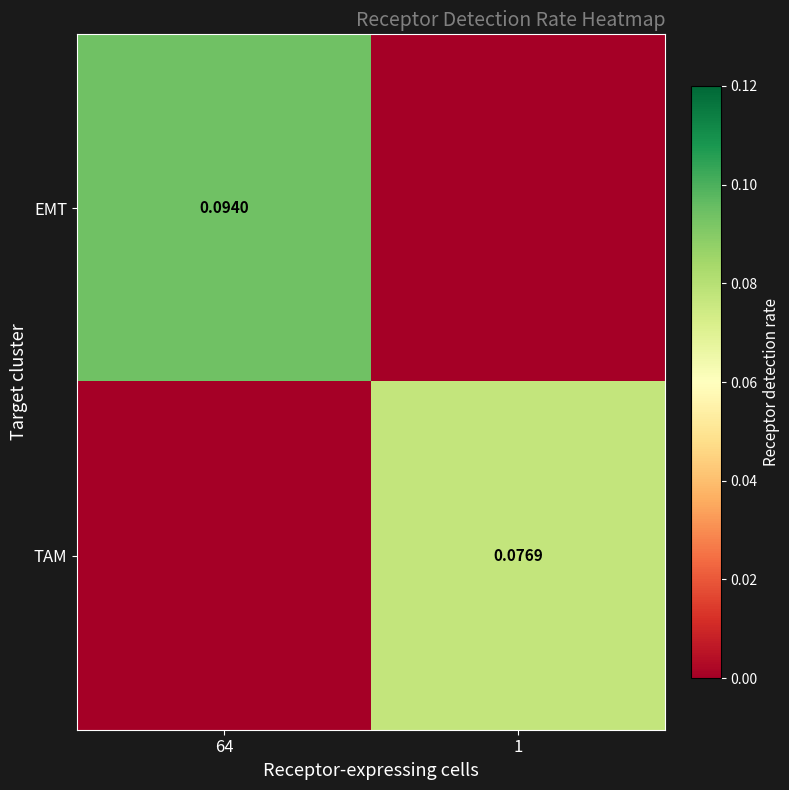

What is the highest value of the TAM series?

0.1